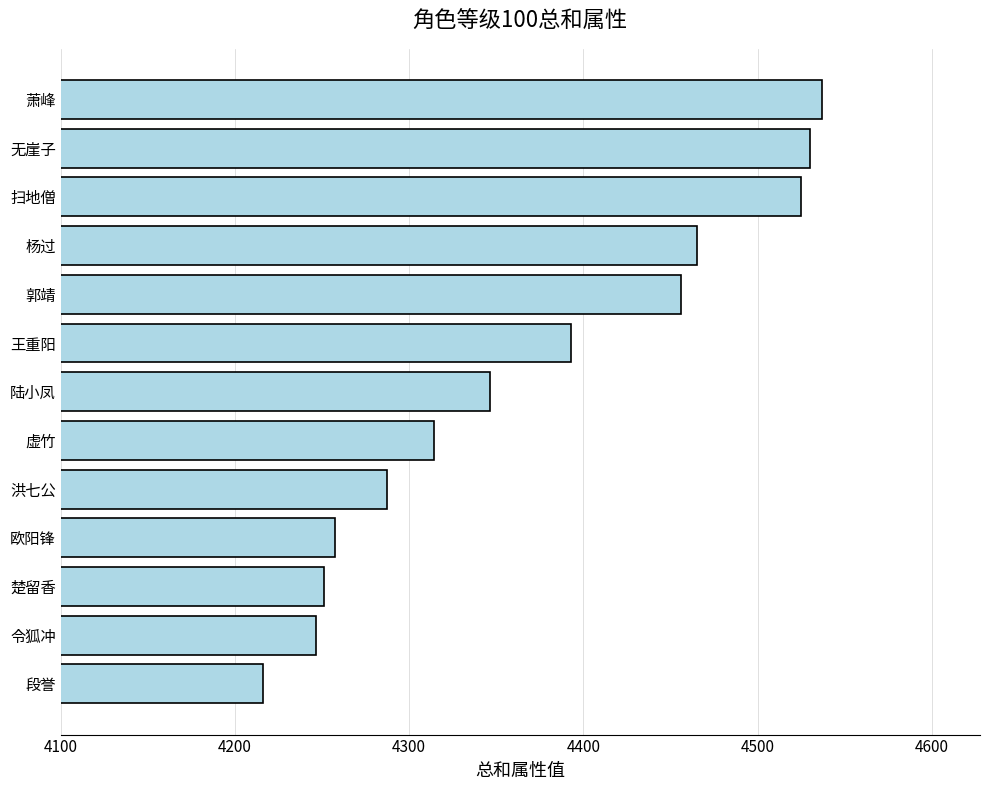

Reading top to bottom, extract all data points from this chart.

4536.8	4530.0	4524.8	4465.0	4456.0	4393.1	4346.1	4314.4	4287.4	4257.6	4251.1	4246.5	4216.1